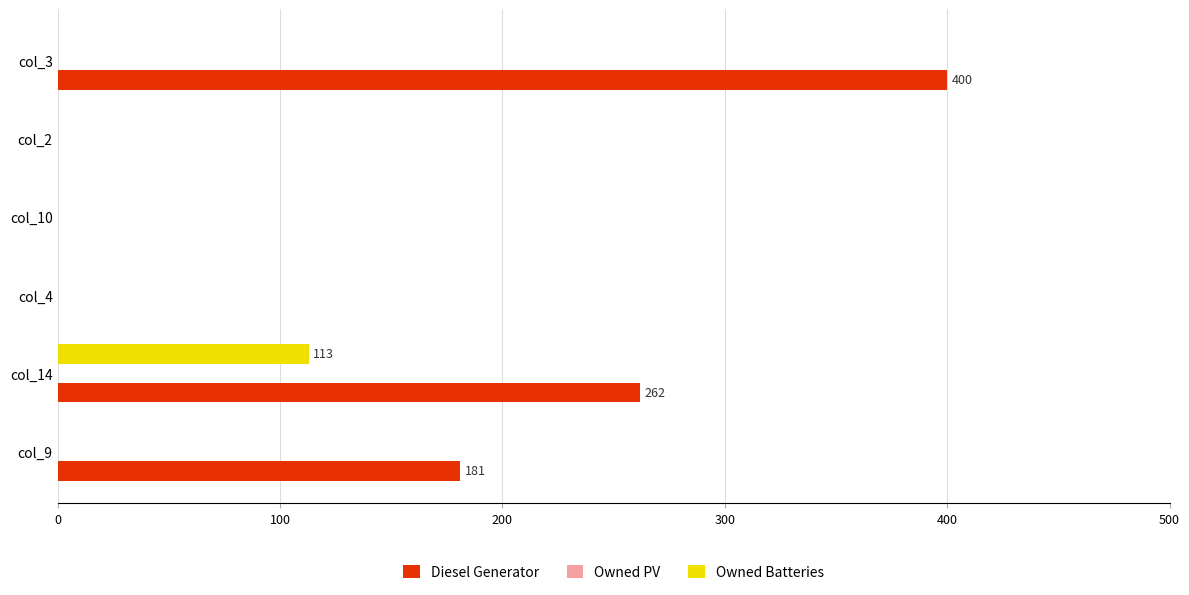

Which category has the highest value in the Owned Batteries series?

col_14